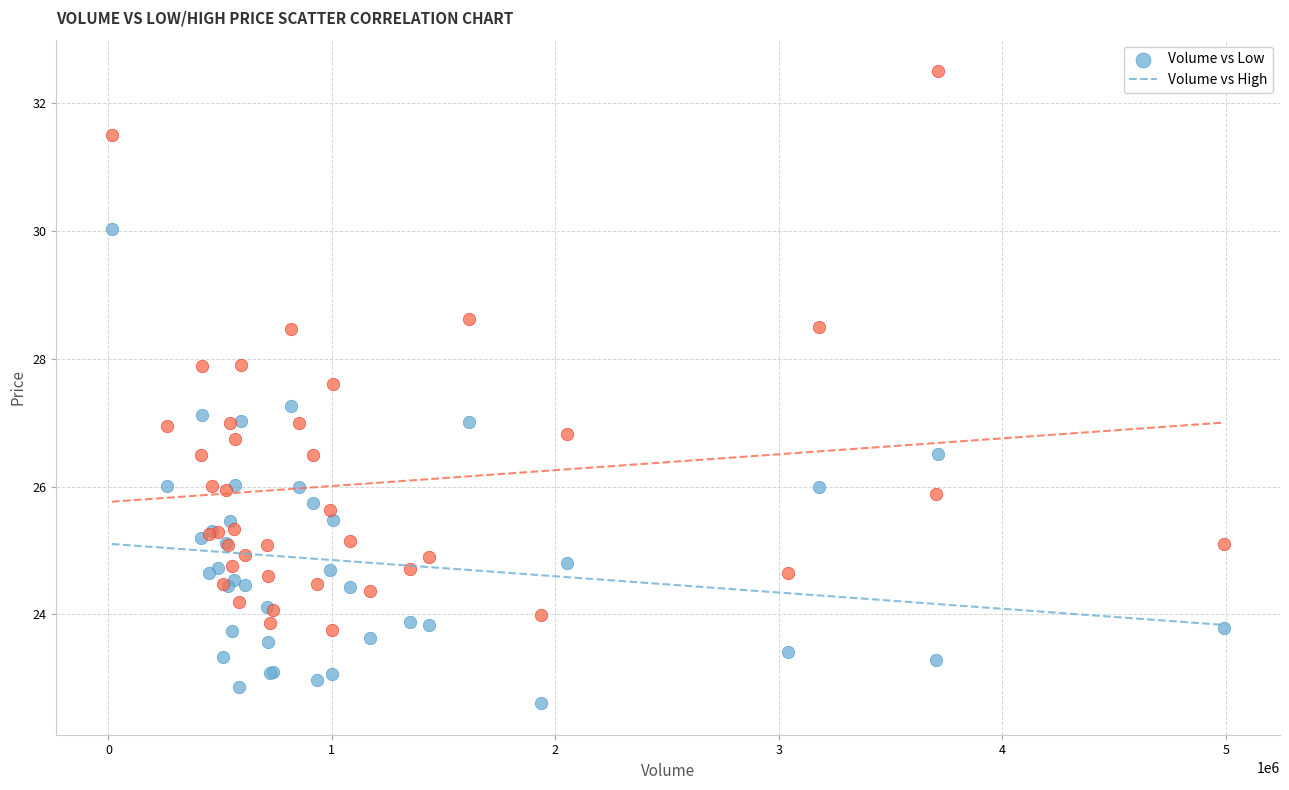

Which series has the largest Y range (max minus min)?

Volume vs High